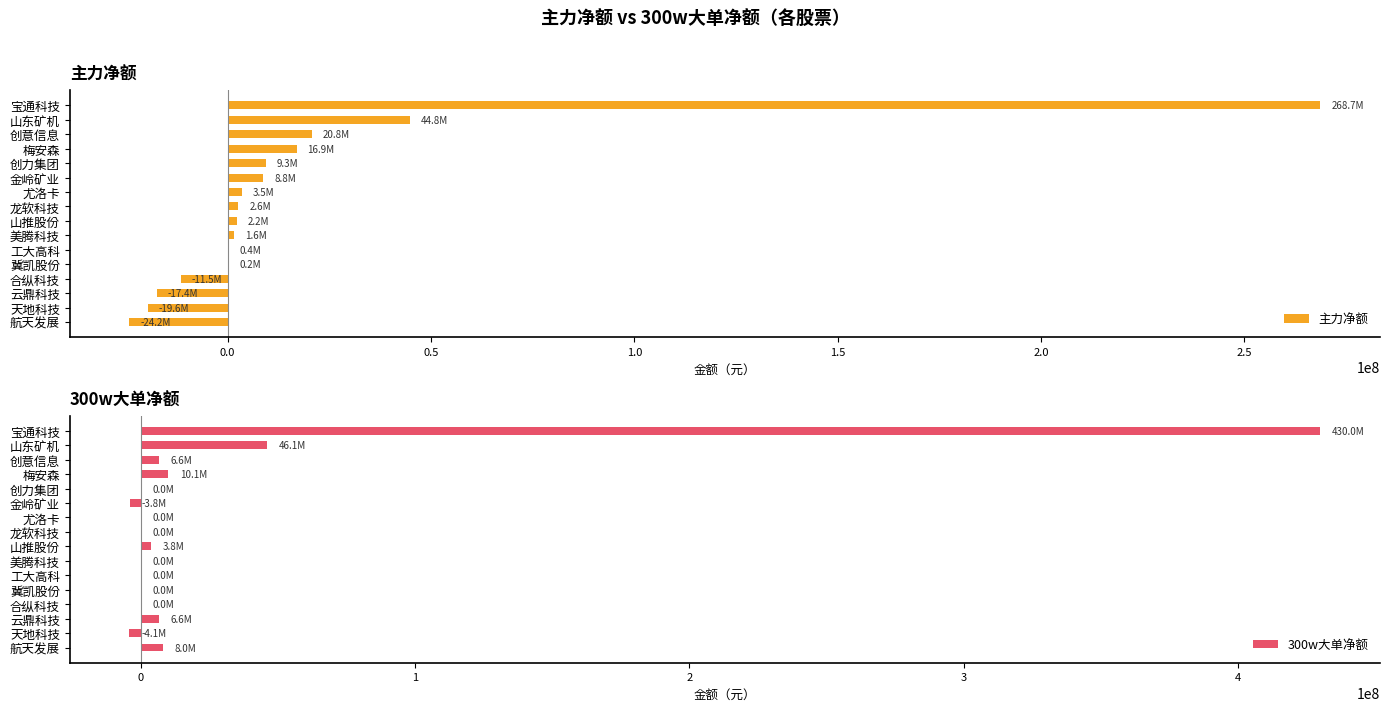

The value of 300w大单净额 at 创意信息 is 6624506. True or false?

True